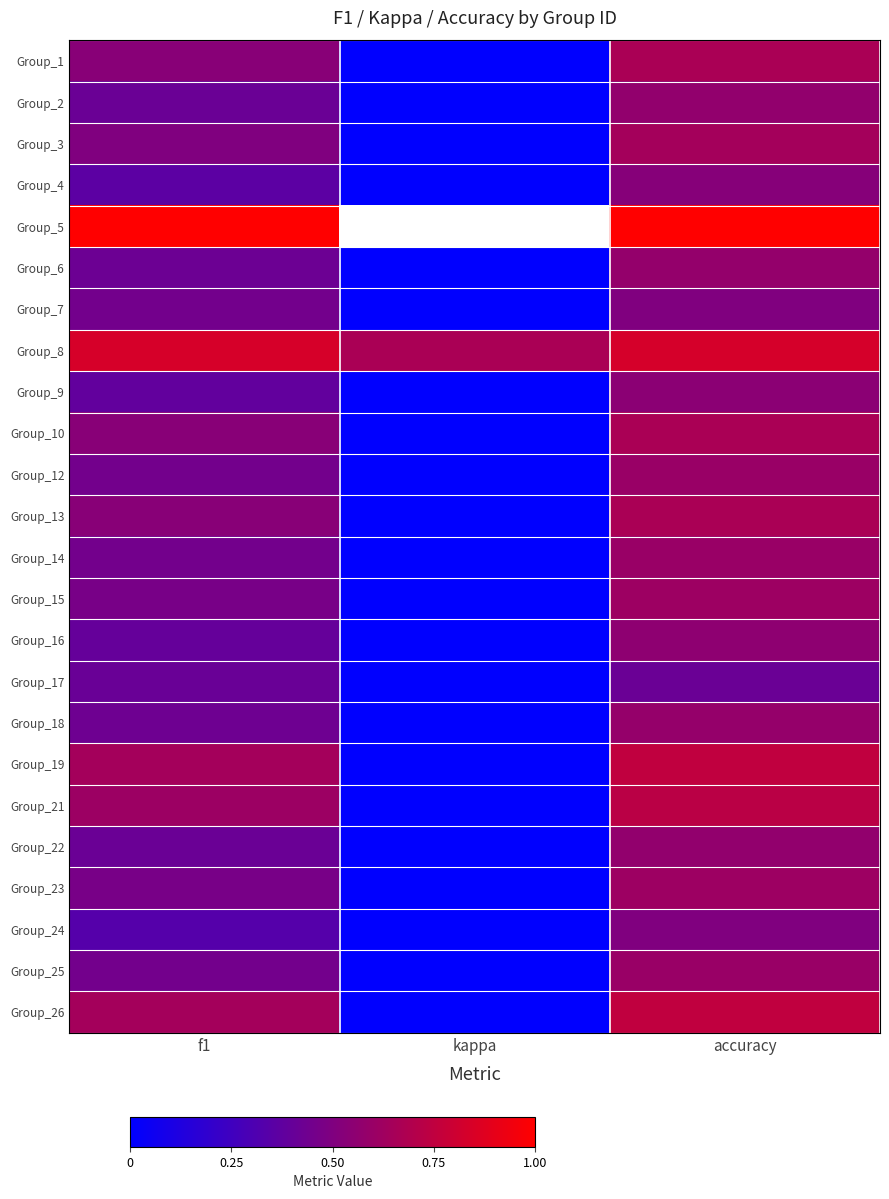

How many data points in Group_19 are above 0?

2